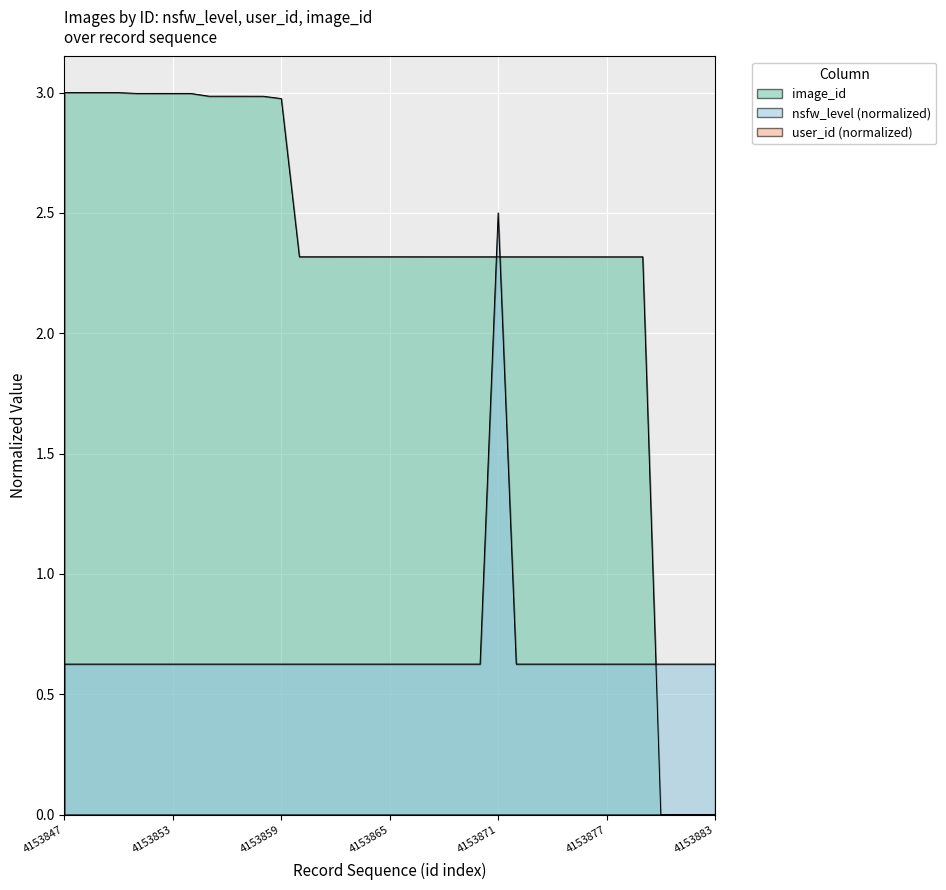

How many intersections are there between nsfw_level (normalized) and image_id?

3